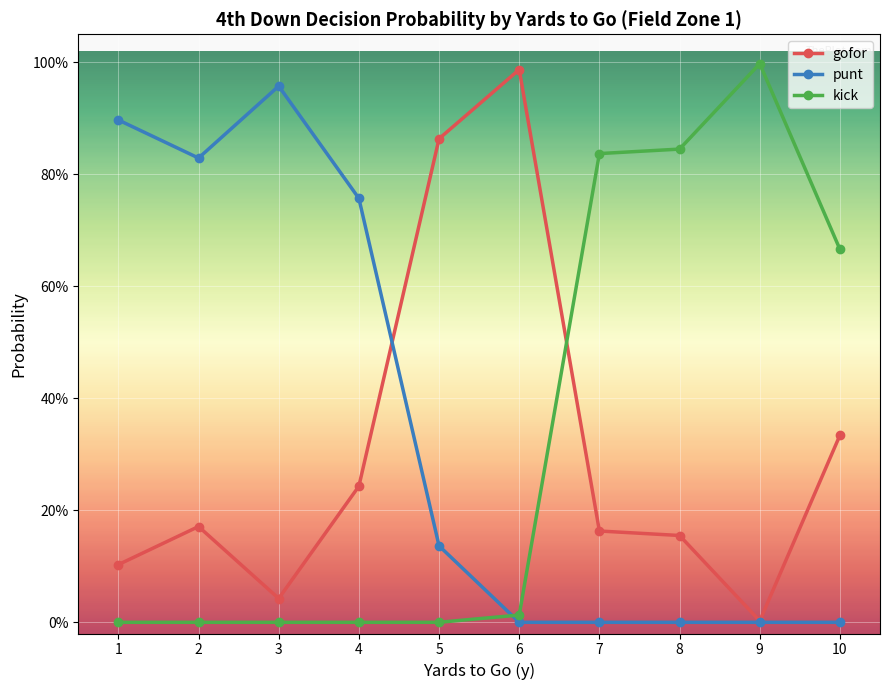

In gofor, how many points are higher than both neighbors (excluding endpoints)?

2